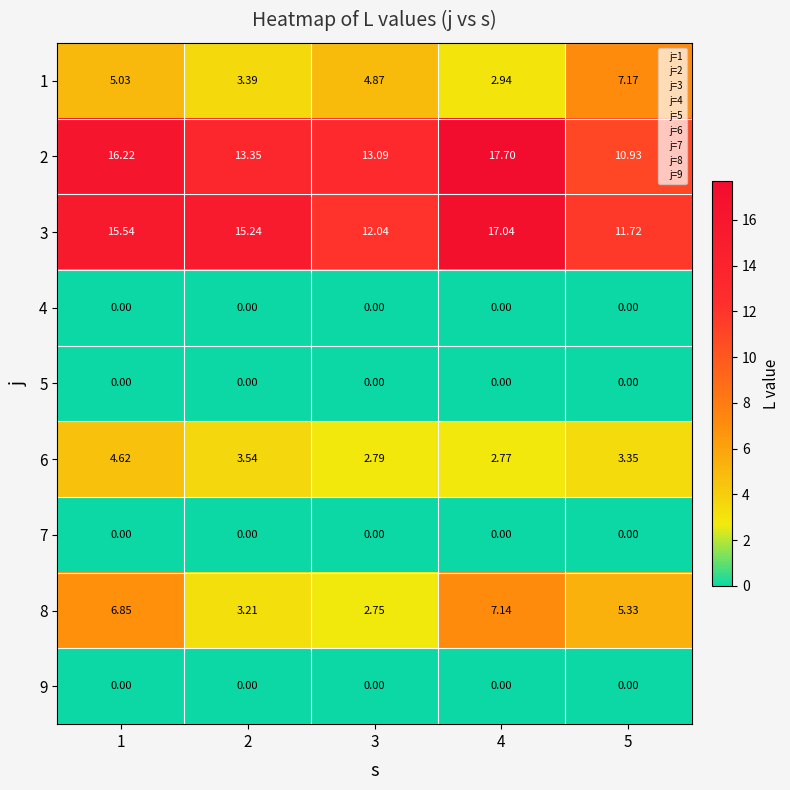

What is the total value across all series at 3?

35.5